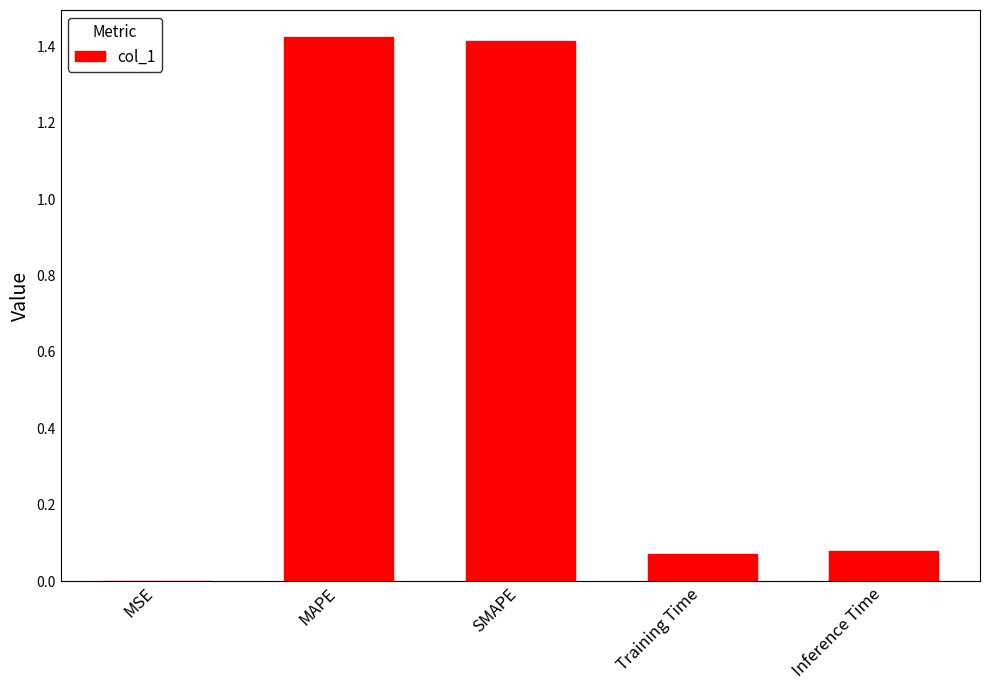

True or false: the data shows 2.1 at SMAPE.

False